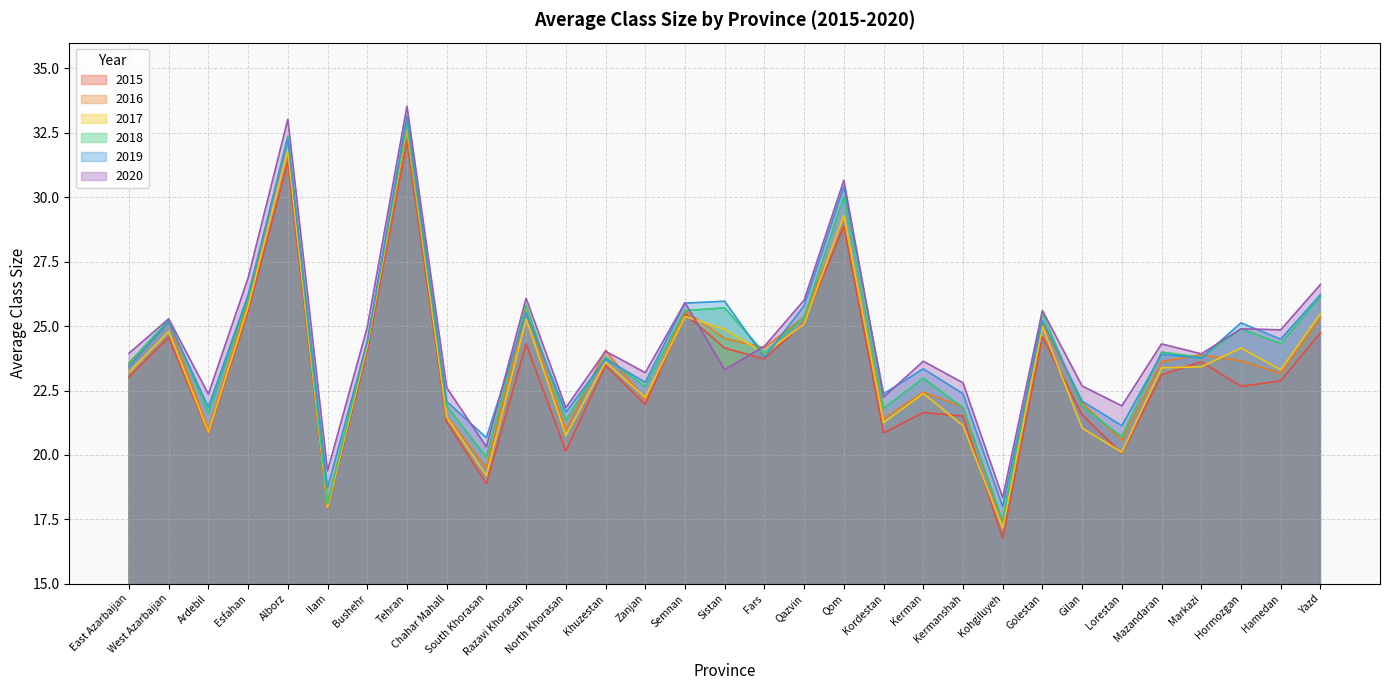

Between Alborz and Semnan, which series saw the biggest shift?

2020